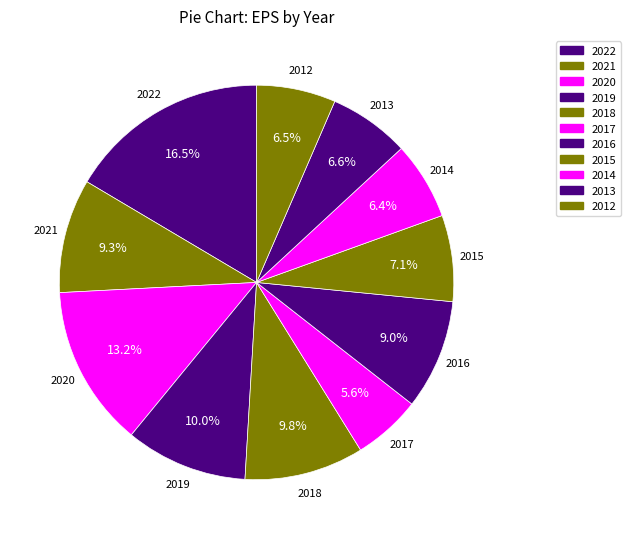

Which has a higher value, 2015 or 2022?

2022